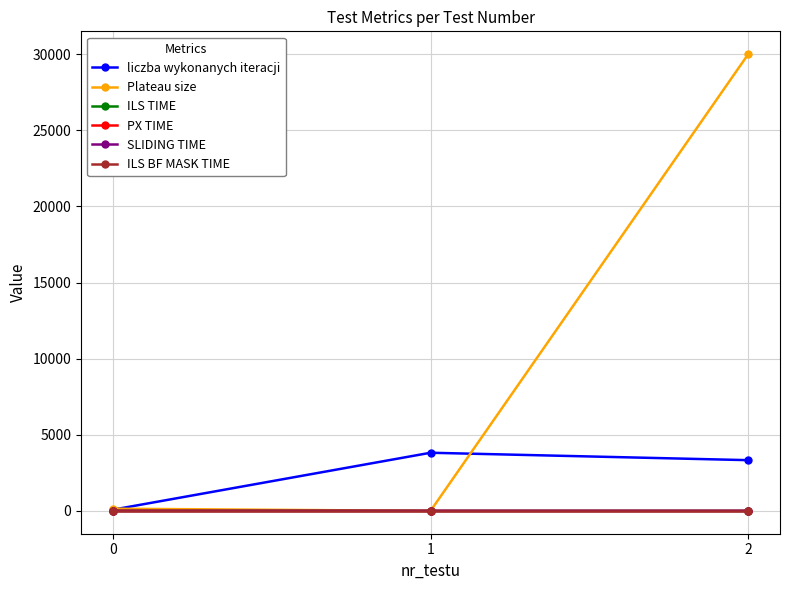

What is the spread (max minus min) of values at 0?

144.0